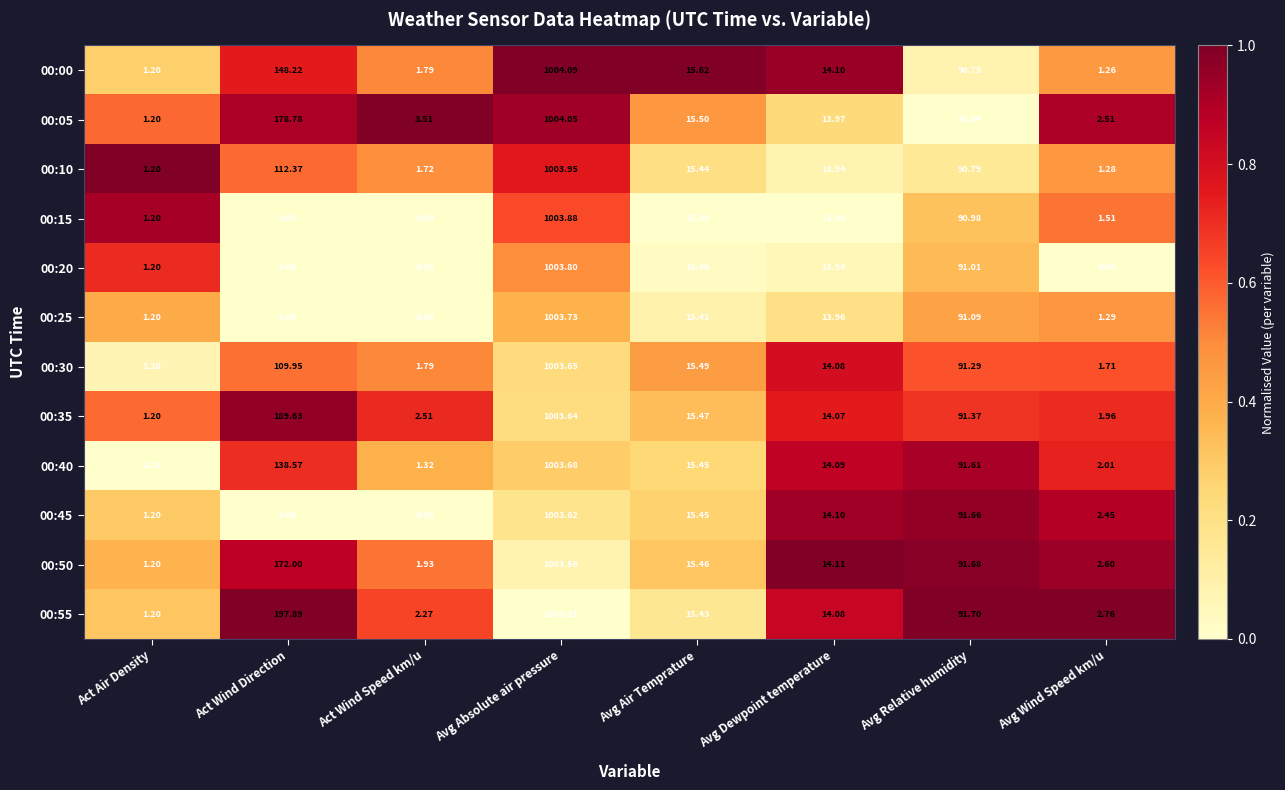

At which label does 00:45 first exceed 14?

Avg Absolute air pressure